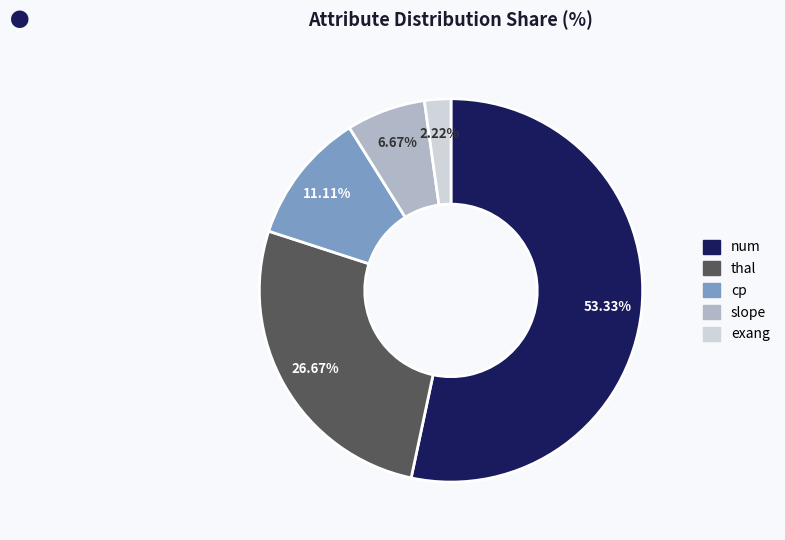

Rank the categories by value from lowest to highest.

exang, slope, cp, thal, num